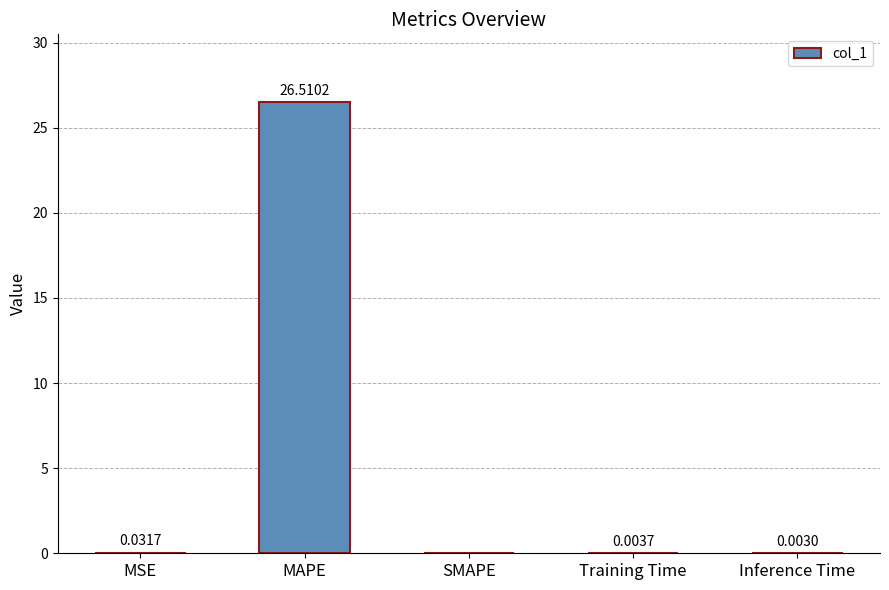

At which category does the chart reach its peak across all series?

MAPE